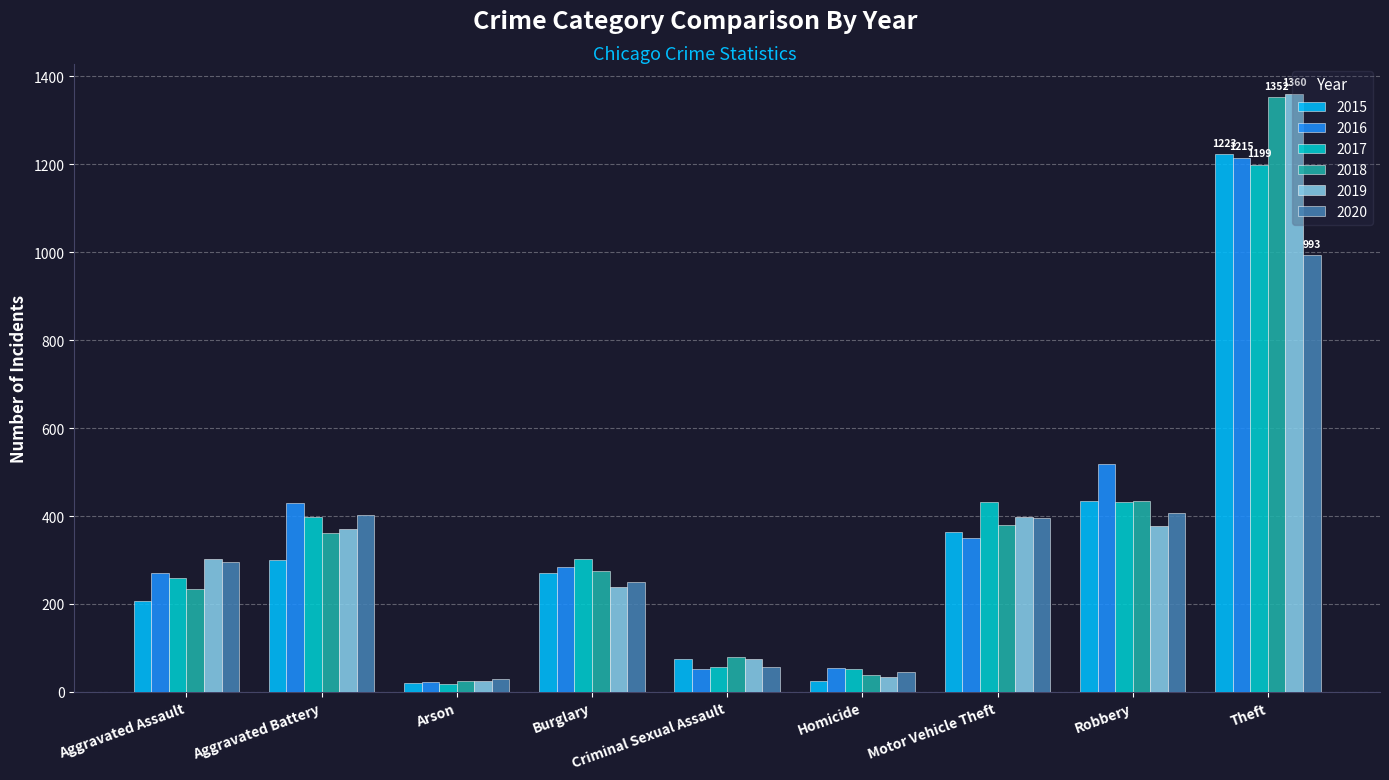

What are all the series names shown in the legend?

2015, 2016, 2017, 2018, 2019, 2020